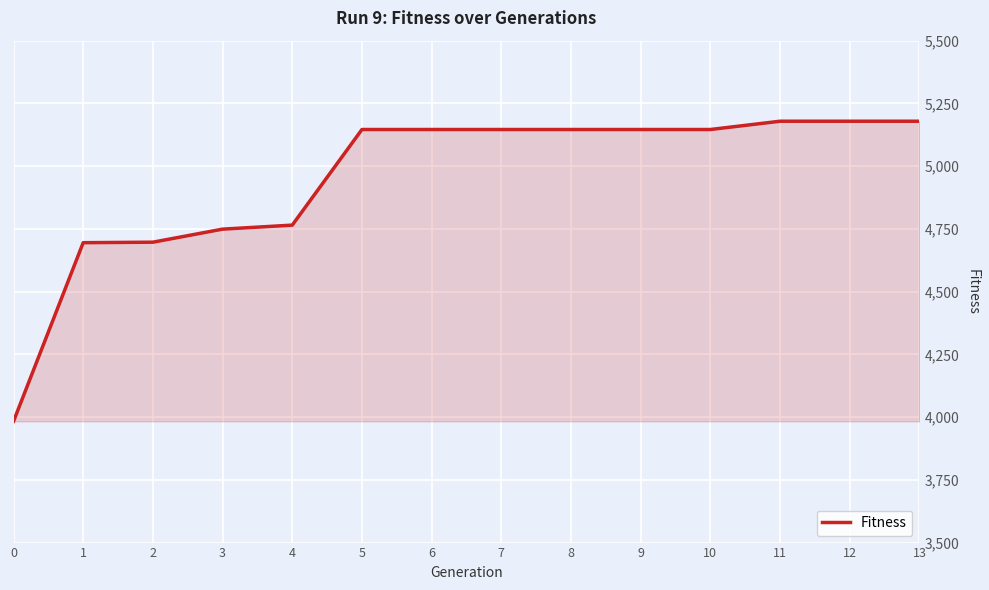

What is the difference between the second highest and minimum values?

1196